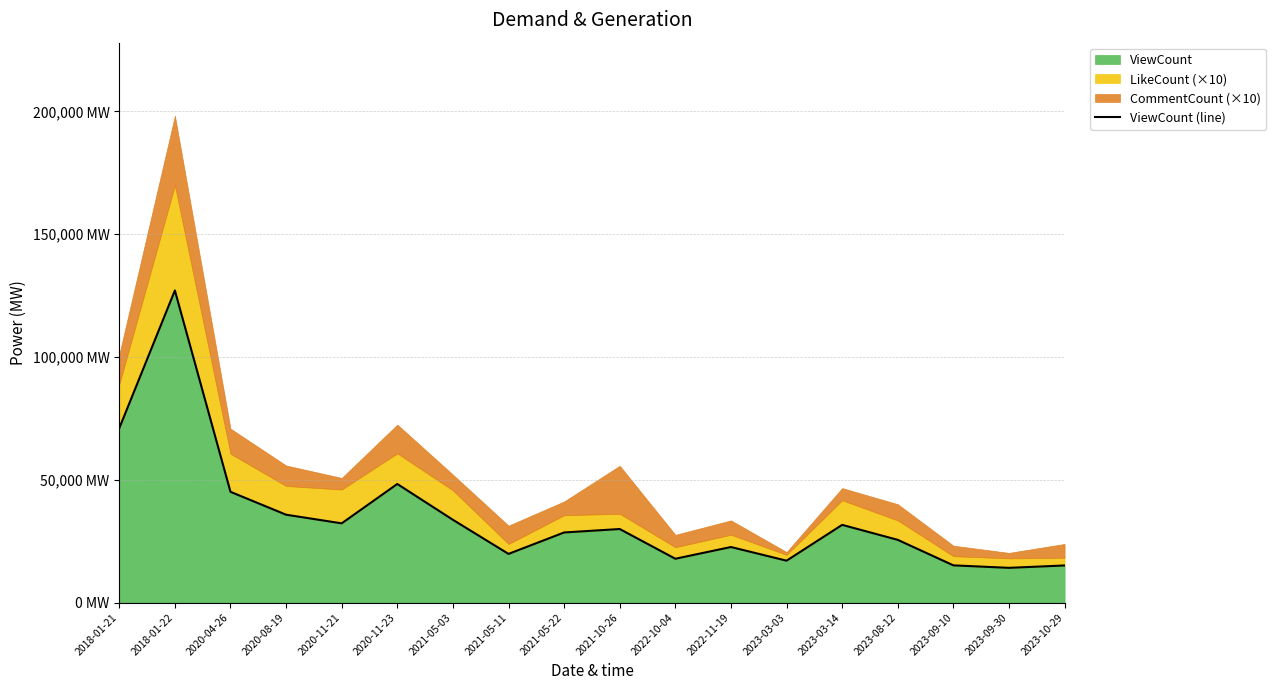

Where is the first local maximum?

2018-01-22